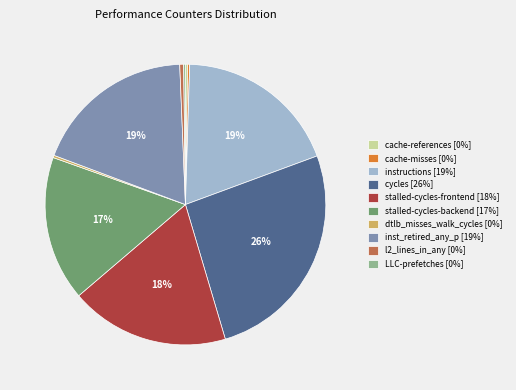

What percentage is the stalled-cycles-frontend [18%] slice, to the nearest percent?

18%